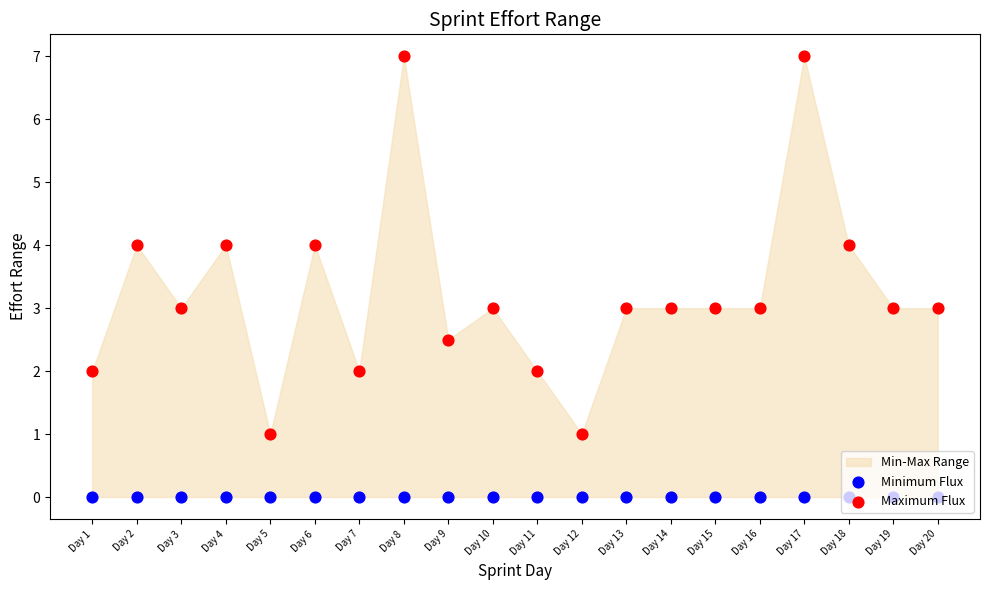

Is the value of Maximum Flux at Day 6 greater than the value of Minimum Flux at Day 17?

Yes